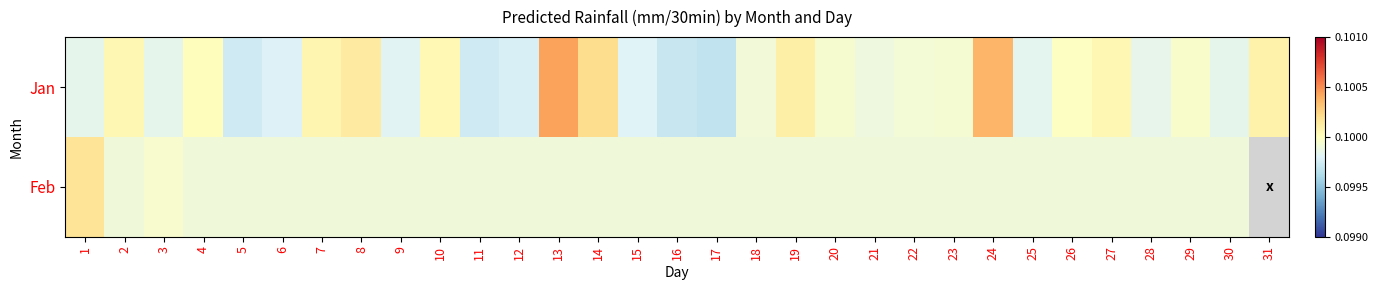

What is the lowest value of the Jan series?

0.1